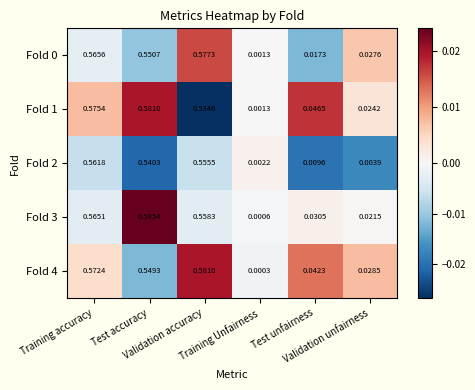

At which category does the chart reach its peak across all series?

Test accuracy